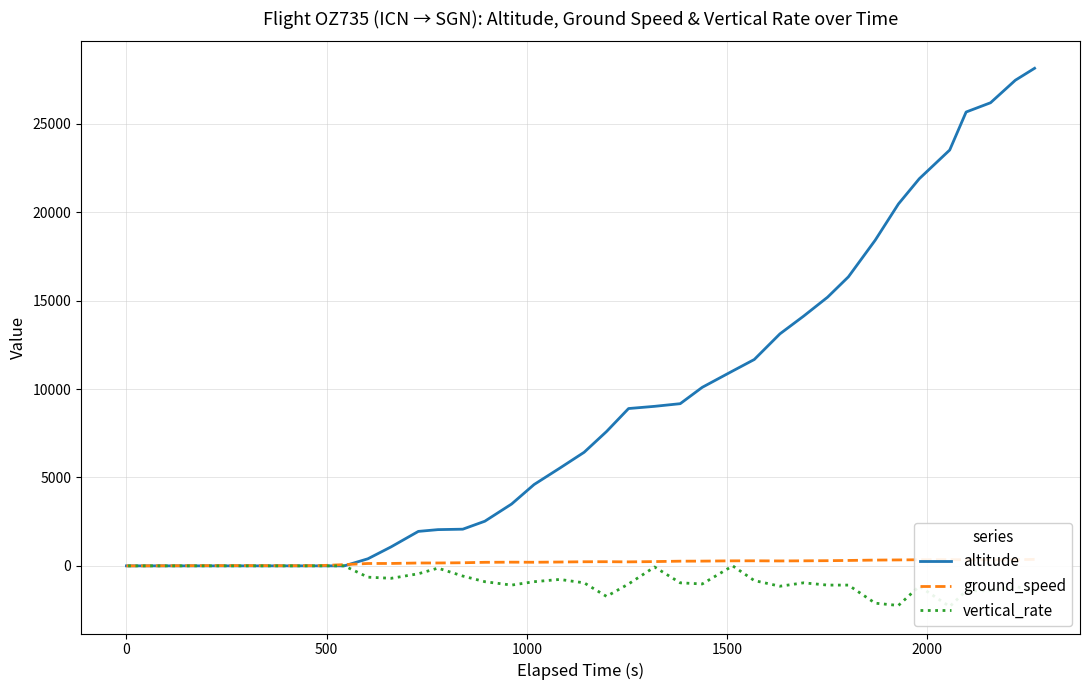

What is the difference between the second highest and second lowest values in the ground_speed series?

353